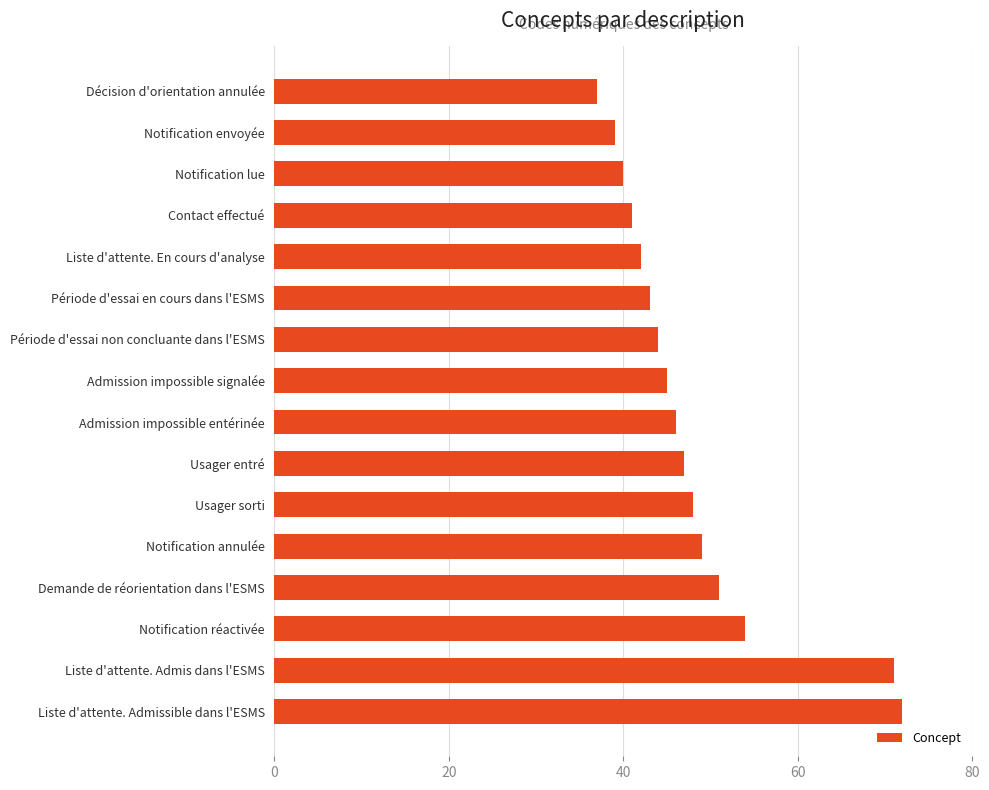

What is the value of the 13th bar from the top?

51